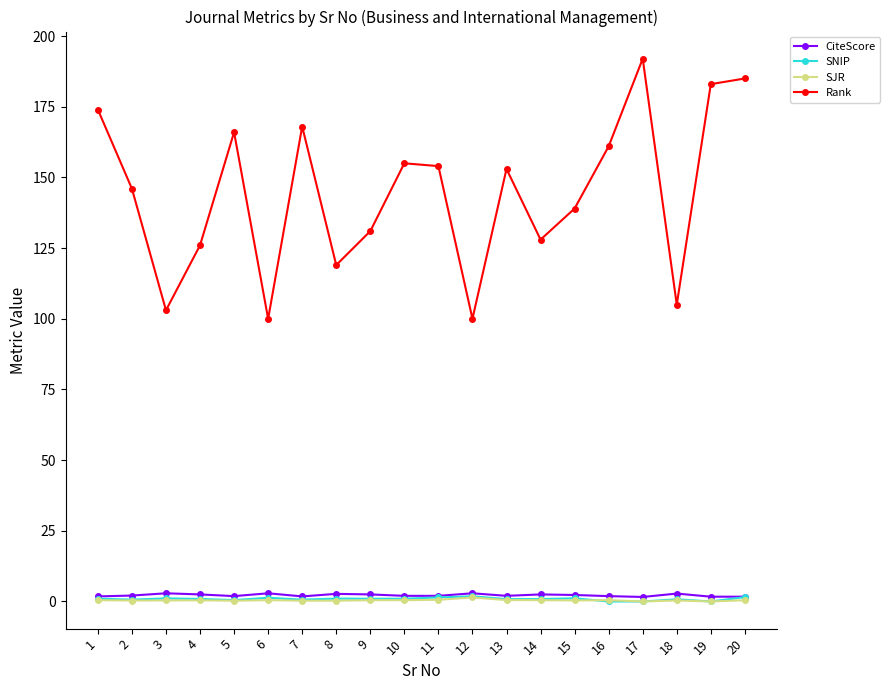

Is it true that Rank equals 161.0 at 16?

True